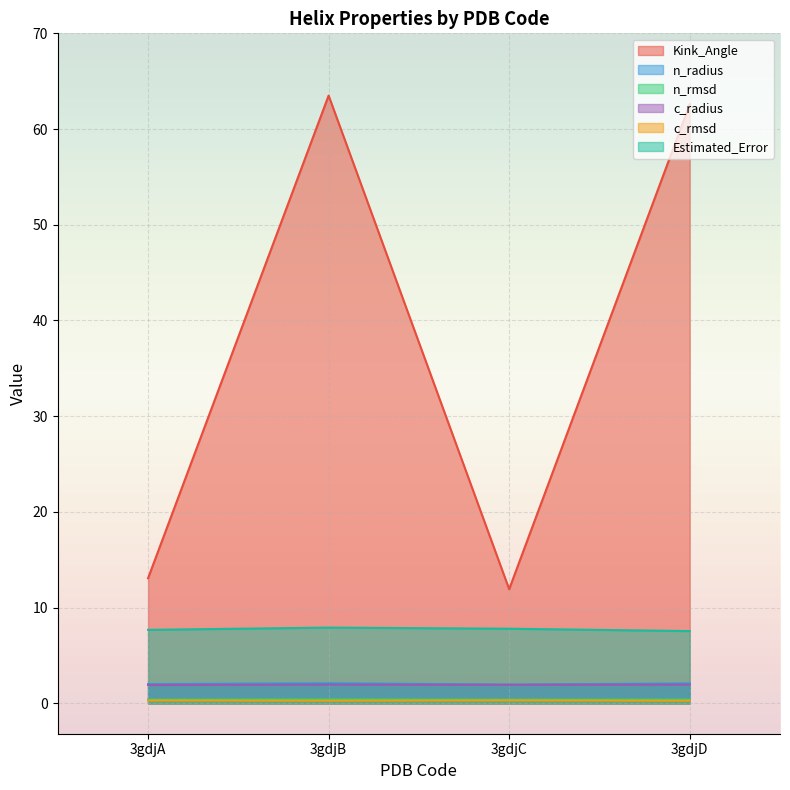

List the labels in order of Kink_Angle value, largest first.

3gdjB, 3gdjD, 3gdjA, 3gdjC